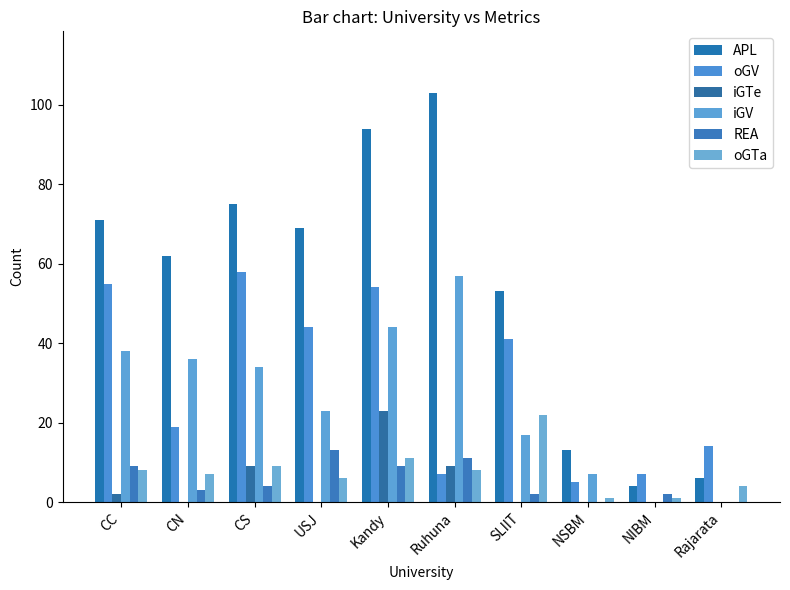

How many groups of bars are there?

10